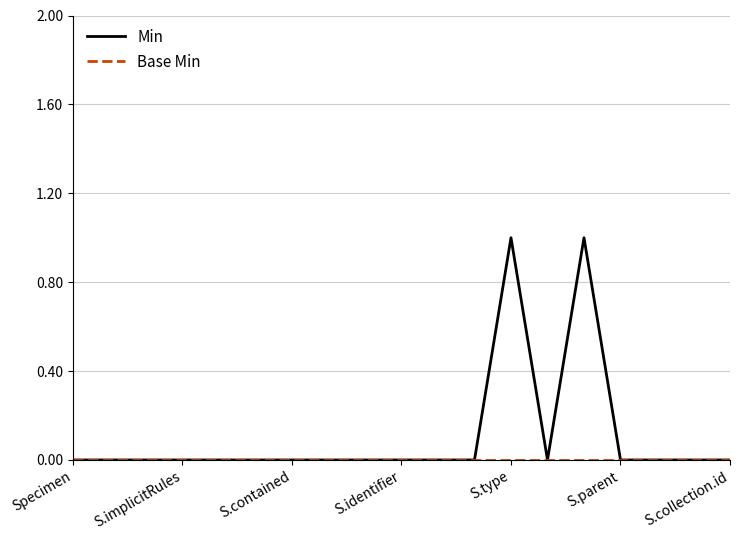

Which series has the largest total across all categories?

Min